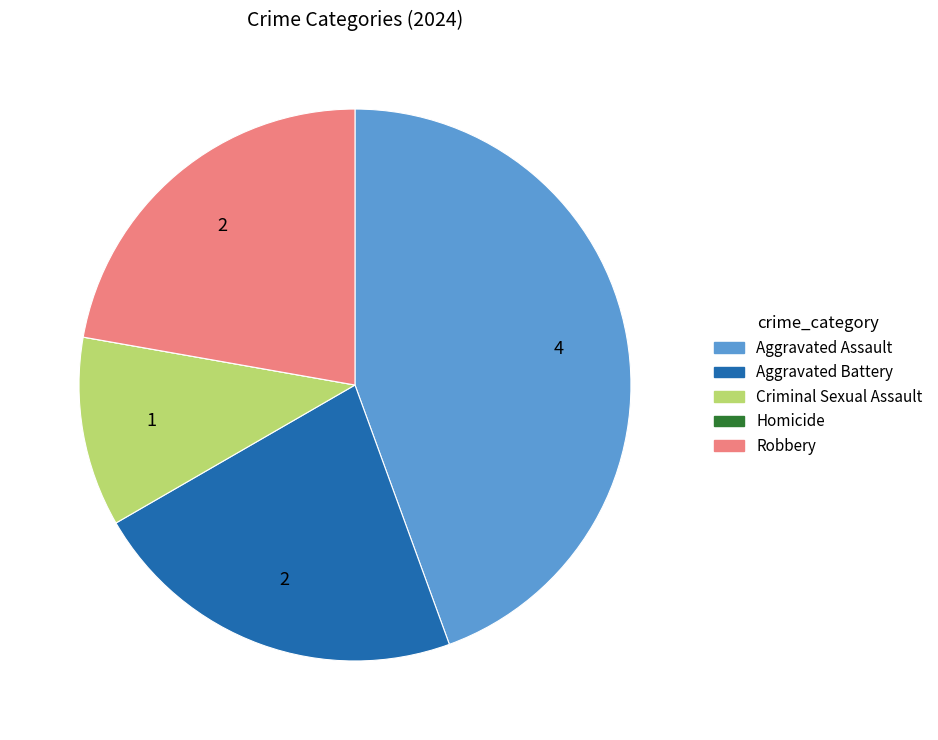

Approximately how many times larger is the value at Aggravated Battery compared to Robbery?

1.0